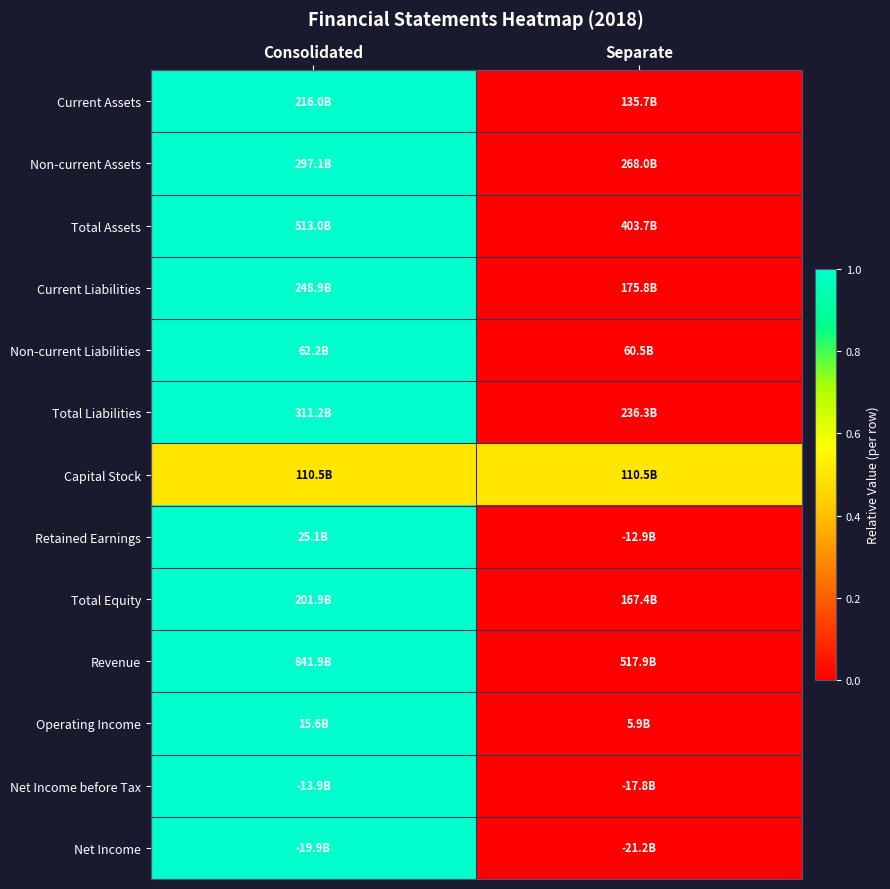

Between Separate and Consolidated, which is larger?

Consolidated